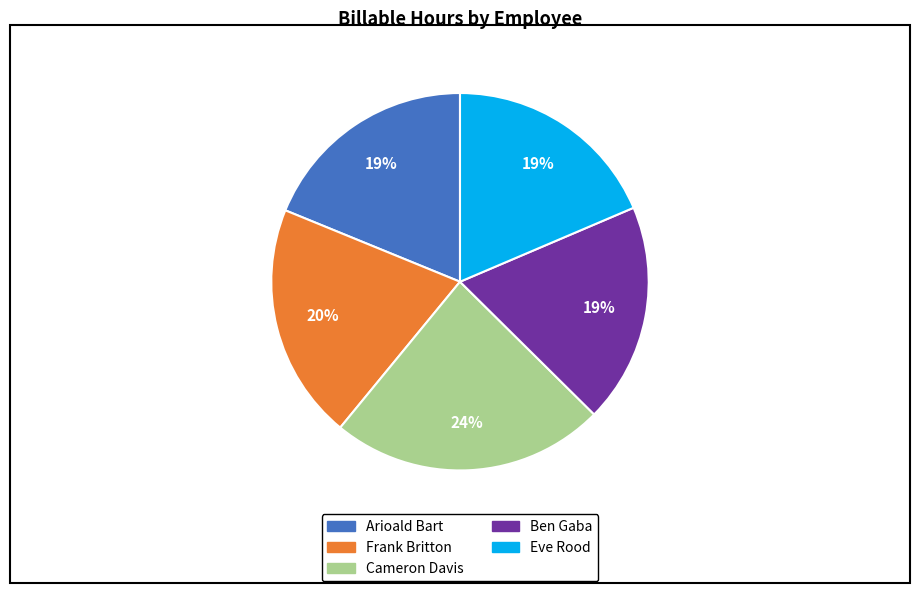

Which slice is the largest?

Cameron Davis